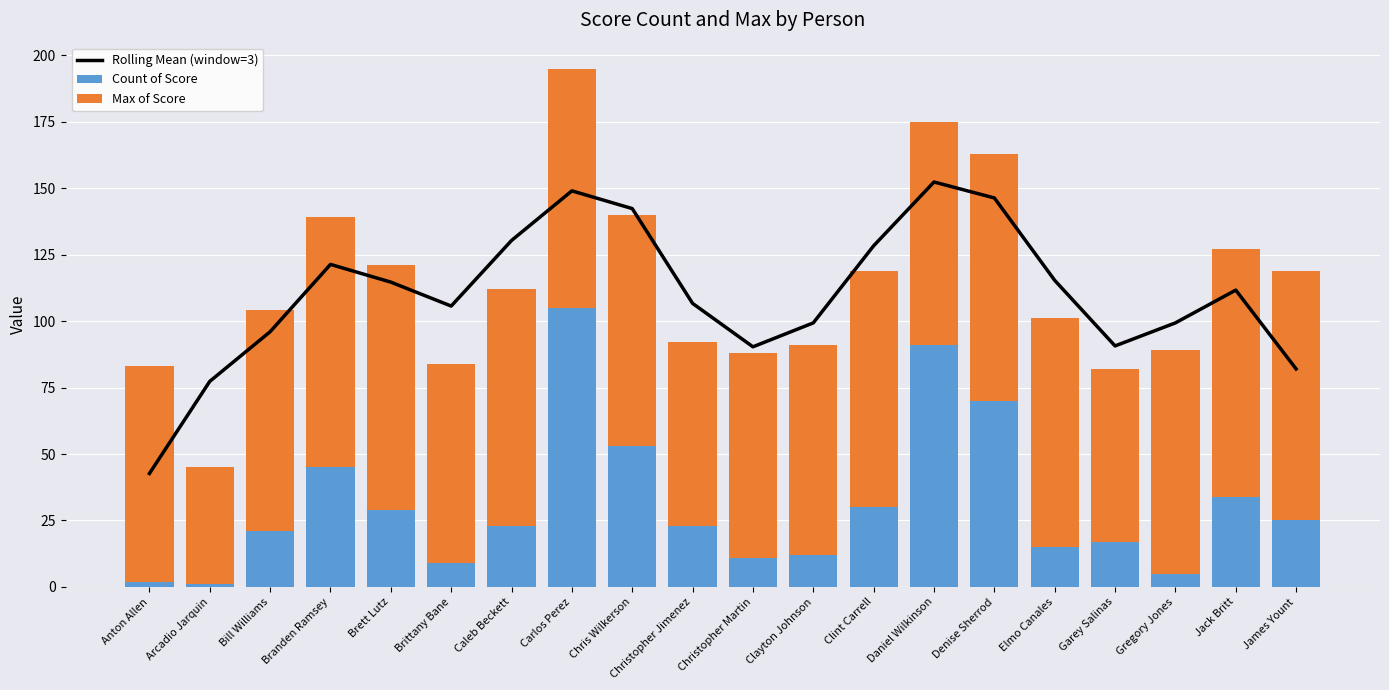

What is the label of the 3rd bar from the left?

Bill Williams